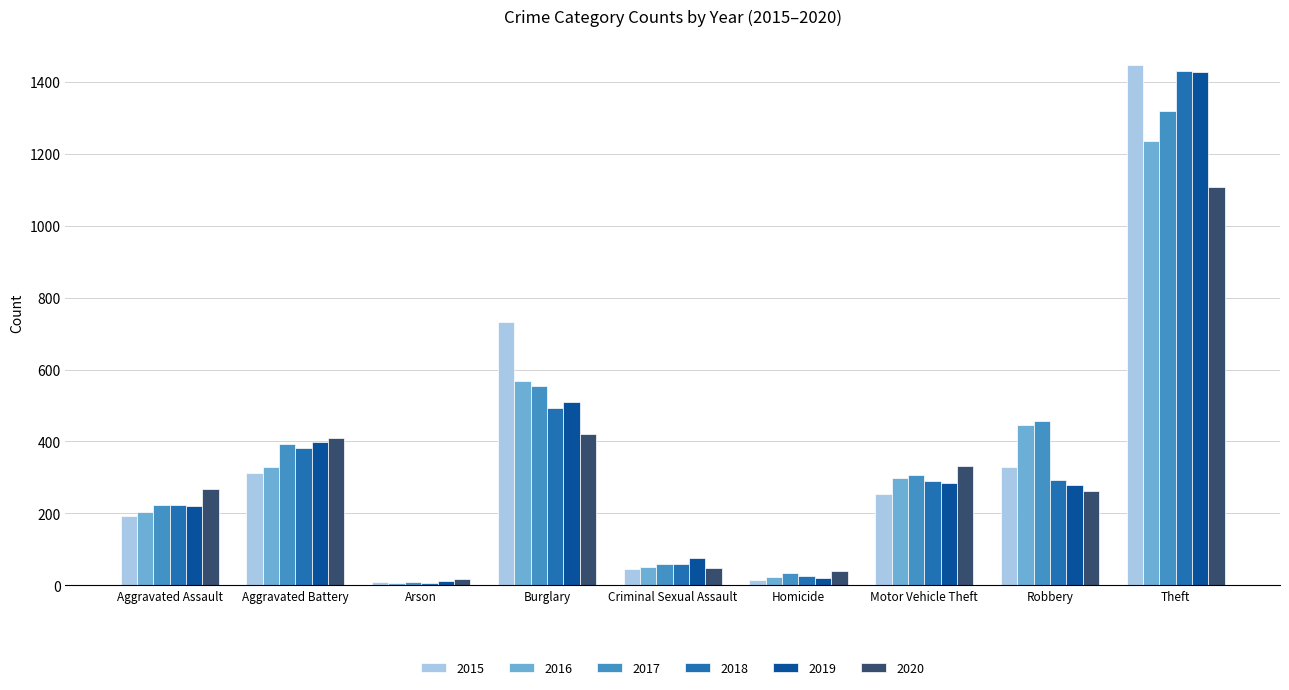

Between Robbery and Theft, which series saw the biggest shift?

2019